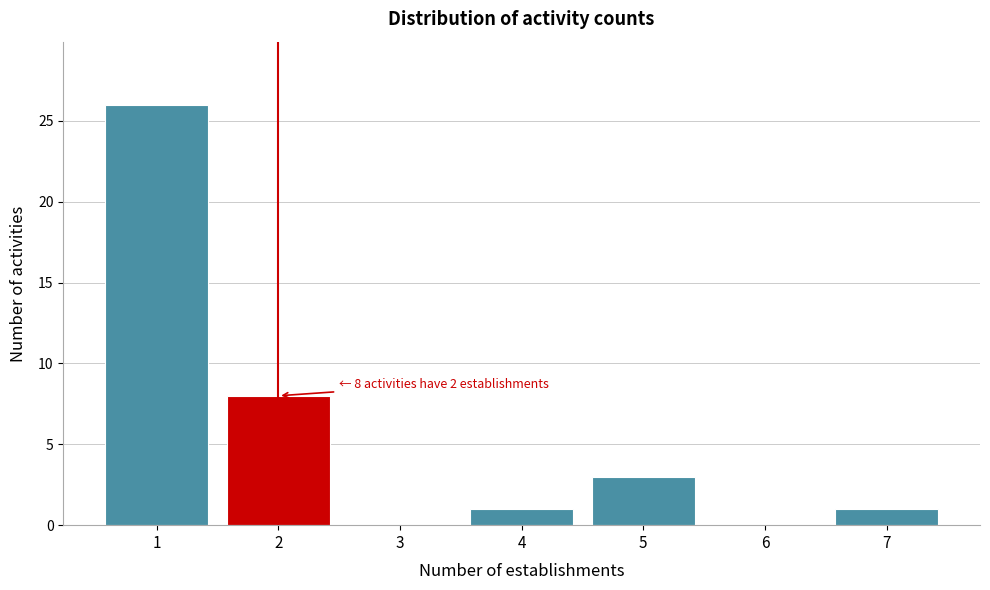

Reading right to left, transcribe all the data shown in this chart.

7=1	6=0	5=3	4=1	3=0	2=8	1=26